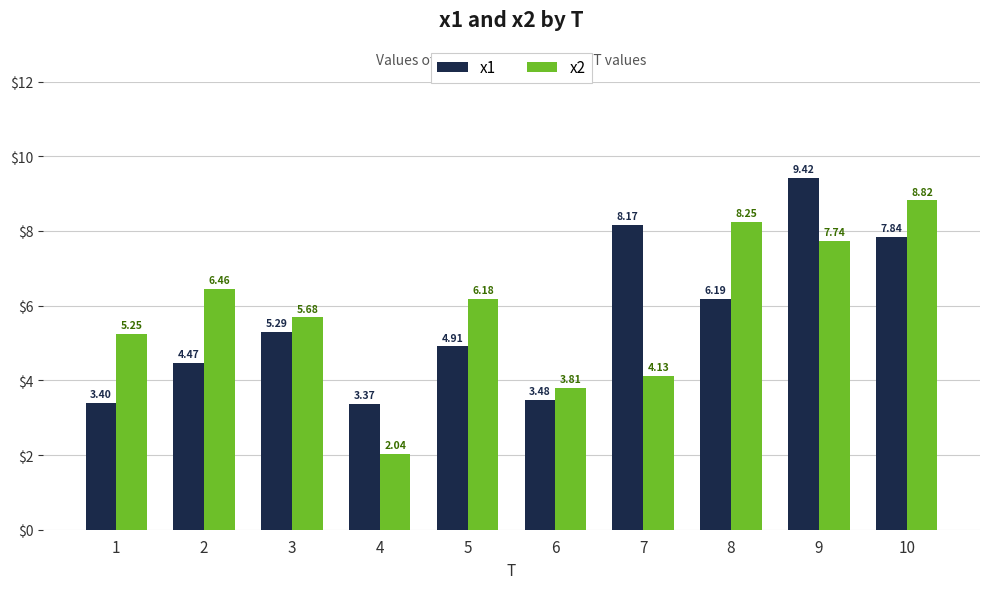

At which category is the sum across all series the highest?

9